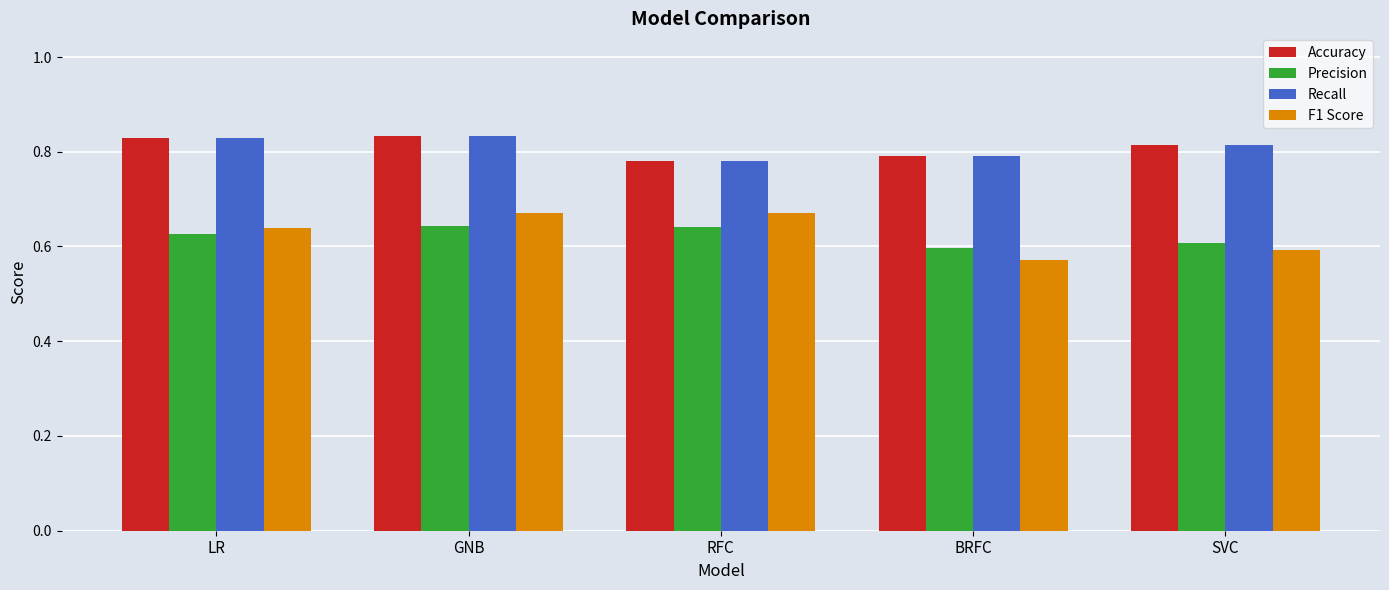

At which label does Precision reach its minimum?

BRFC